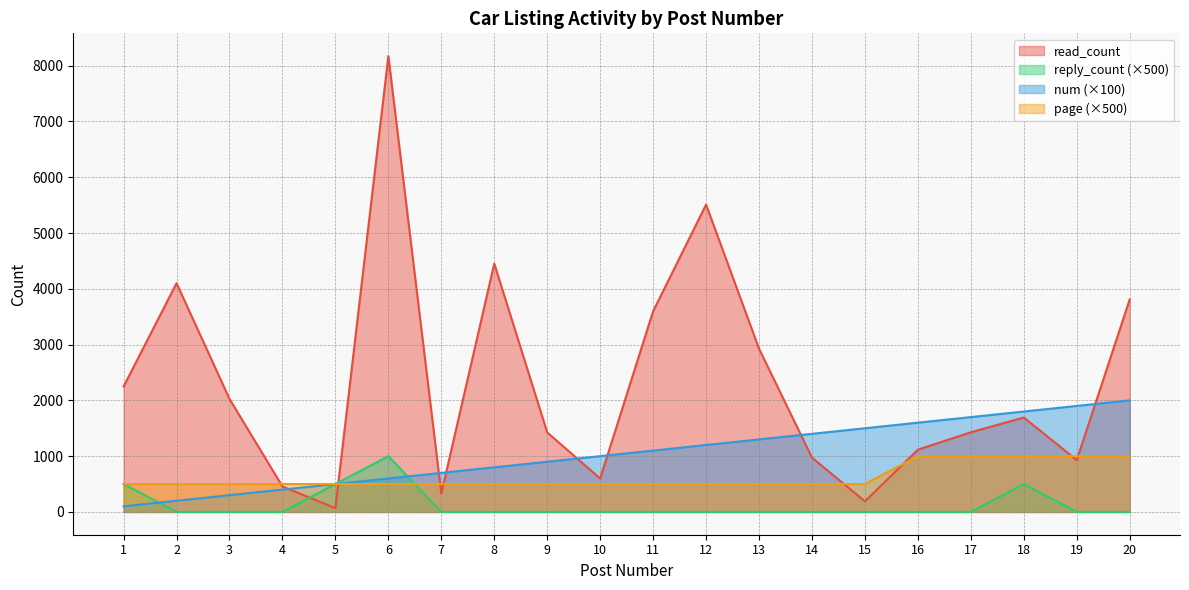

At which category is the sum across all series the highest?

6